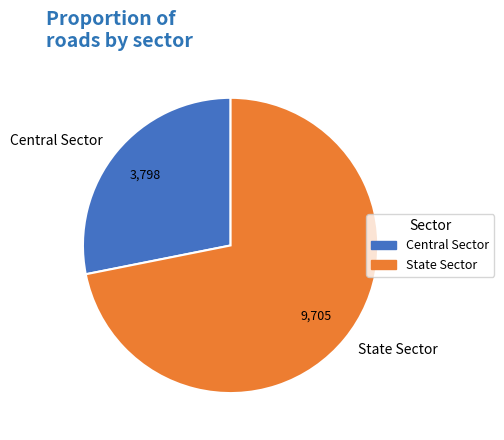

Does any single category account for the majority?

Yes